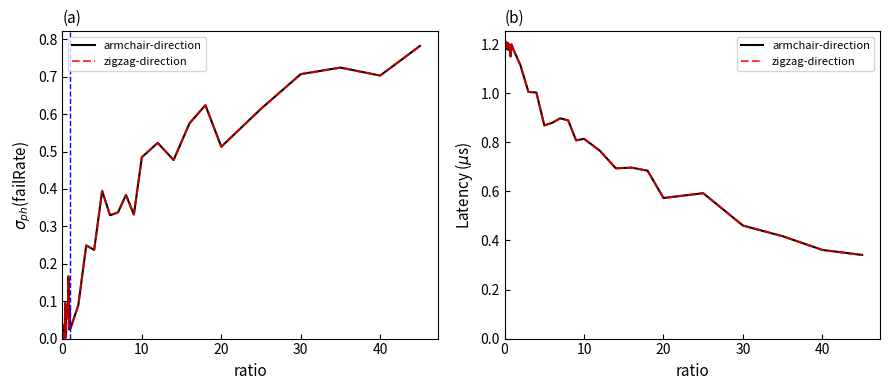

Reading left to right, what are all the values shown in this chart?

armchair-direction: 1.2	1.2	1.2	1.2	1.2	1.2	1.2	1.2	1.2	1.2	1.2	1.2	1.2	1.2	1.2	1.2	1.2	1.2	1.2	1.2	1.2	1.1	1.0	1.0	0.9	0.9	0.9	0.9	0.8	0.8	0.8	0.7	0.7	0.7	0.6	0.6	0.5	0.4	0.4	0.3
zigzag-direction: 1.2	1.2	1.2	1.2	1.2	1.2	1.2	1.2	1.2	1.2	1.2	1.2	1.2	1.2	1.2	1.2	1.2	1.2	1.2	1.2	1.2	1.1	1.0	1.0	0.9	0.9	0.9	0.9	0.8	0.8	0.8	0.7	0.7	0.7	0.6	0.6	0.5	0.4	0.4	0.3